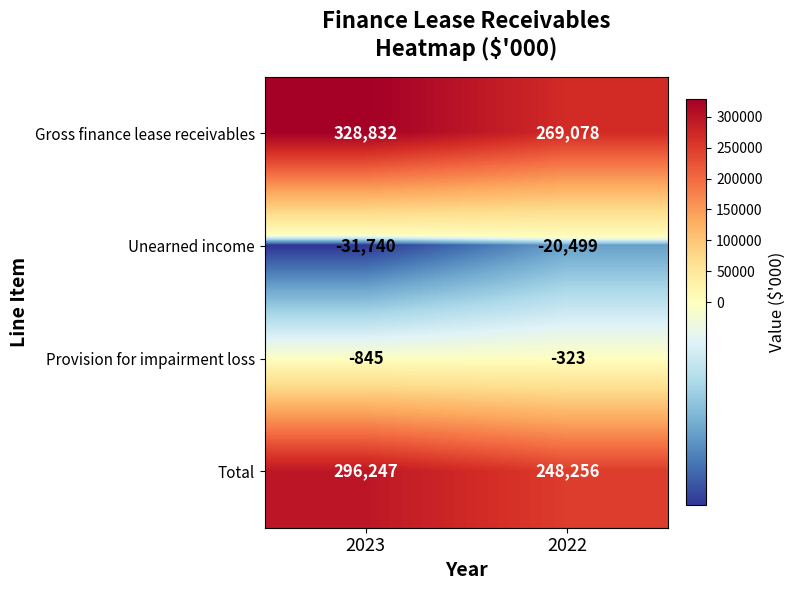

Between 2023 and 2022, which series saw the biggest shift?

Gross finance lease receivables